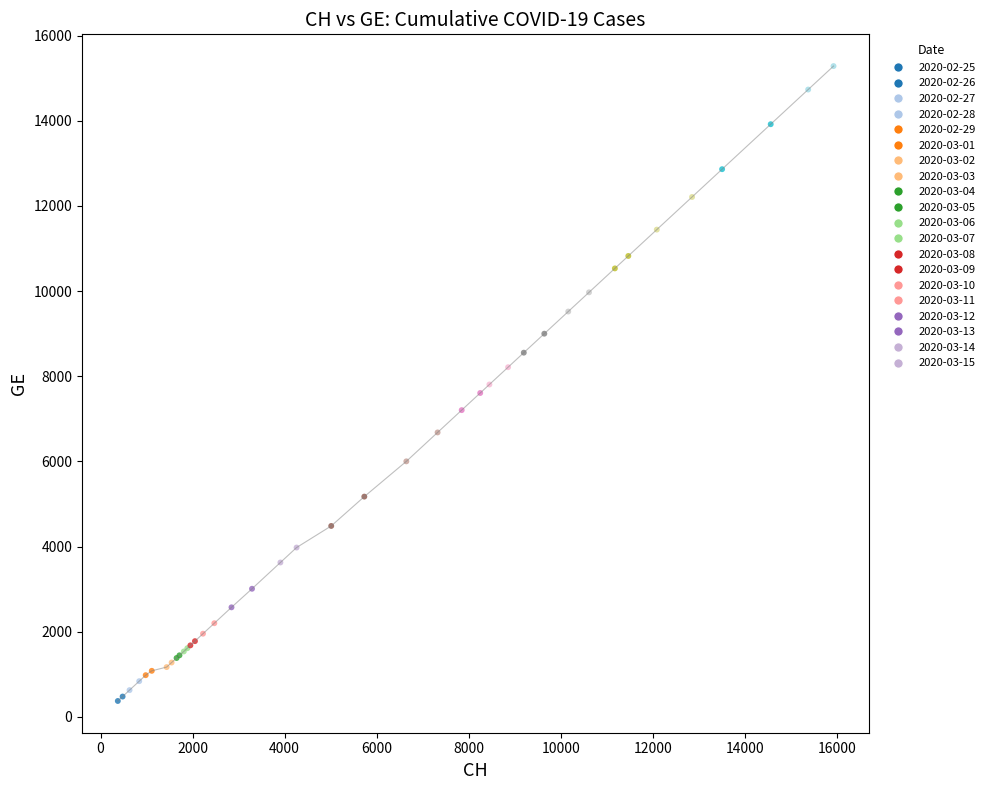

What is the maximum value shown in the chart?

15284